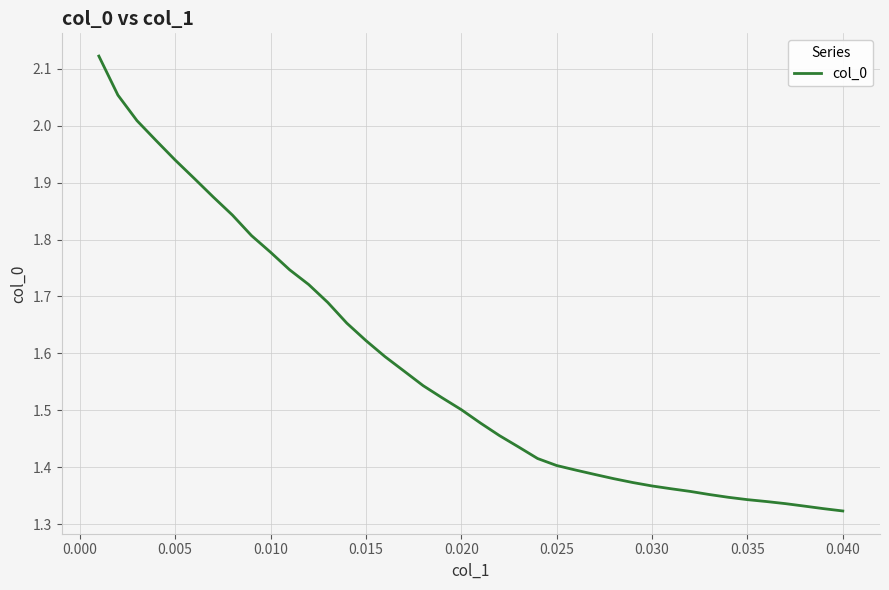

What is the difference between the maximum and minimum values?

0.8